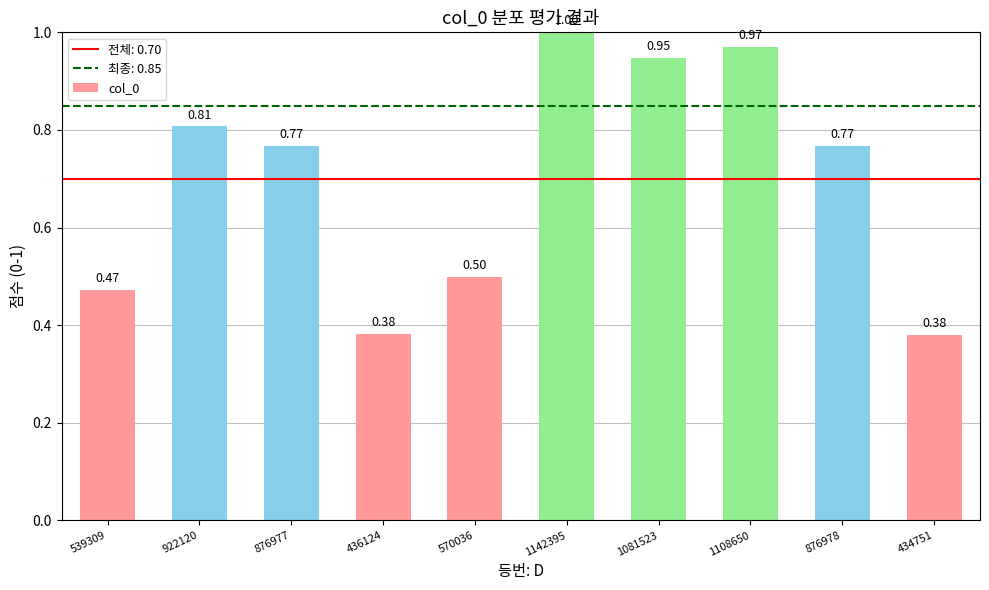

What is the change in value from 922120 to 1081523?

+0.1